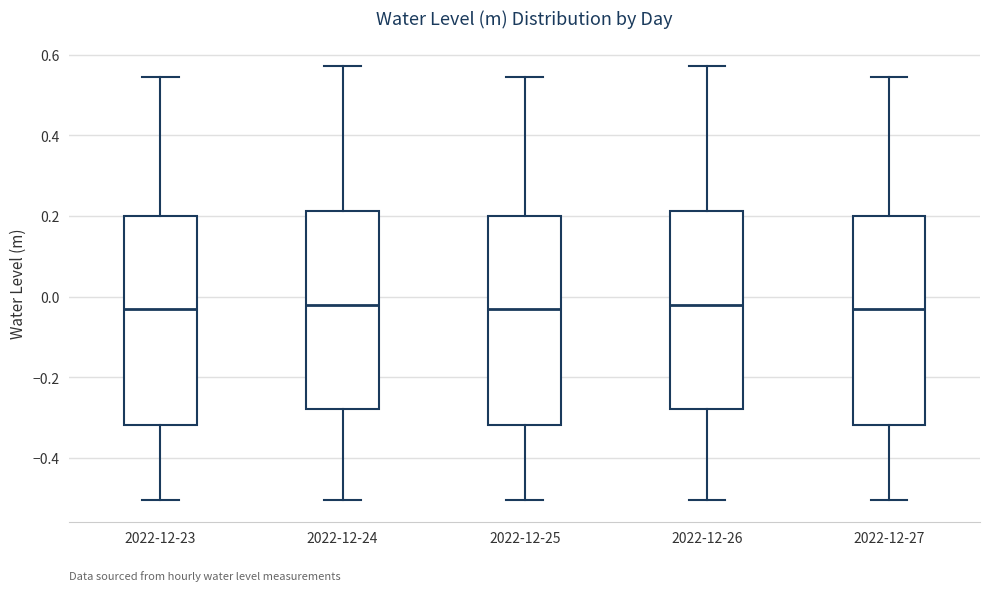

Where does the lower whisker of the box for 2022-12-26 end on the y-axis? The values are not printed on the chart, so give them approximately, as read against the axis.

-0.50